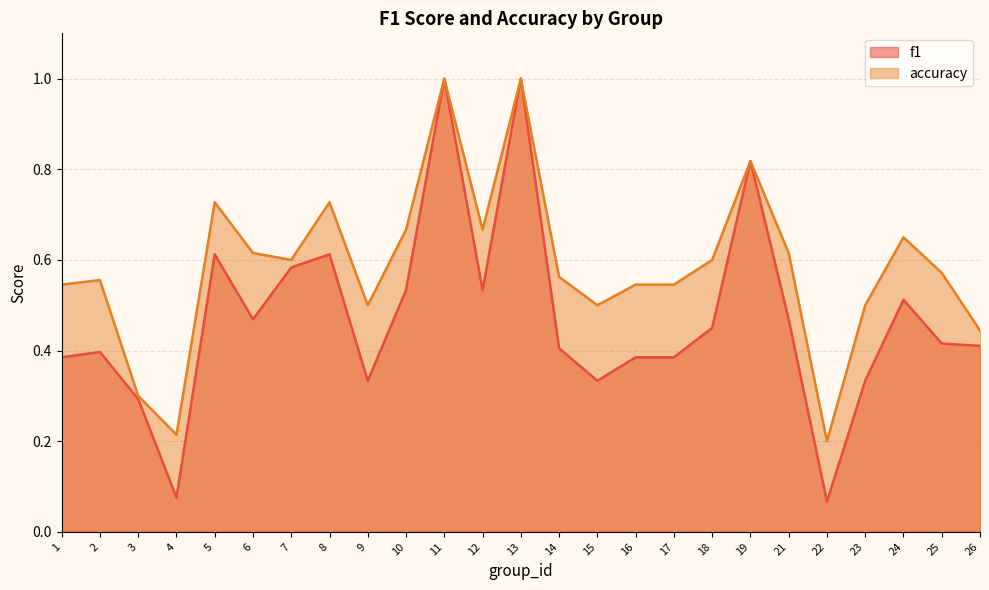

How many accuracy values are between 0 and 1?

25